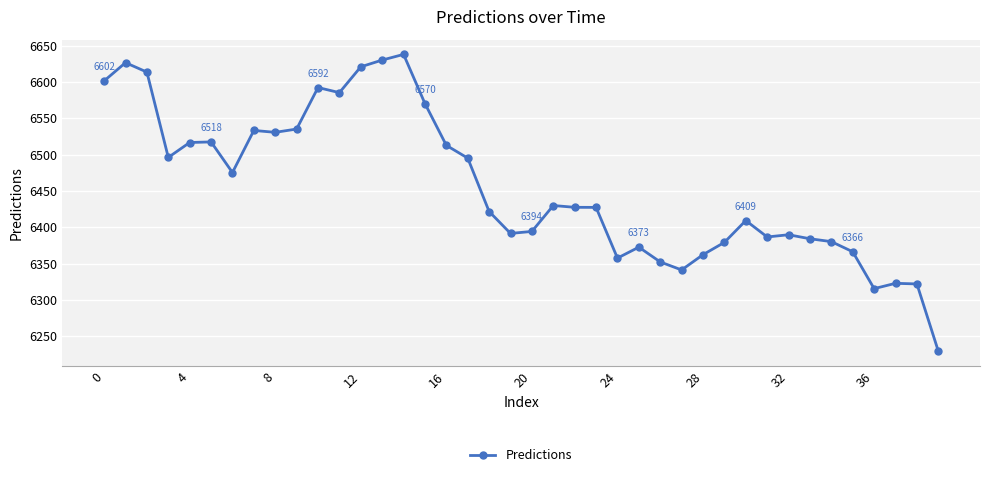

What is the difference between the second highest and minimum values?

400.9